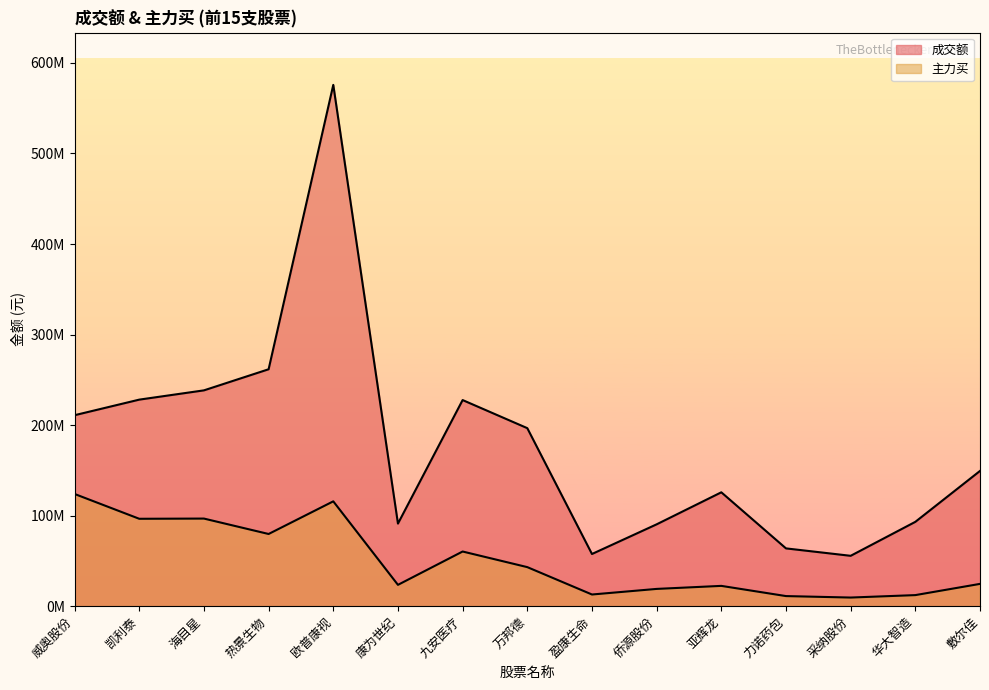

The 主力买 series shows 19066166 at 侨源股份. True or false?

True